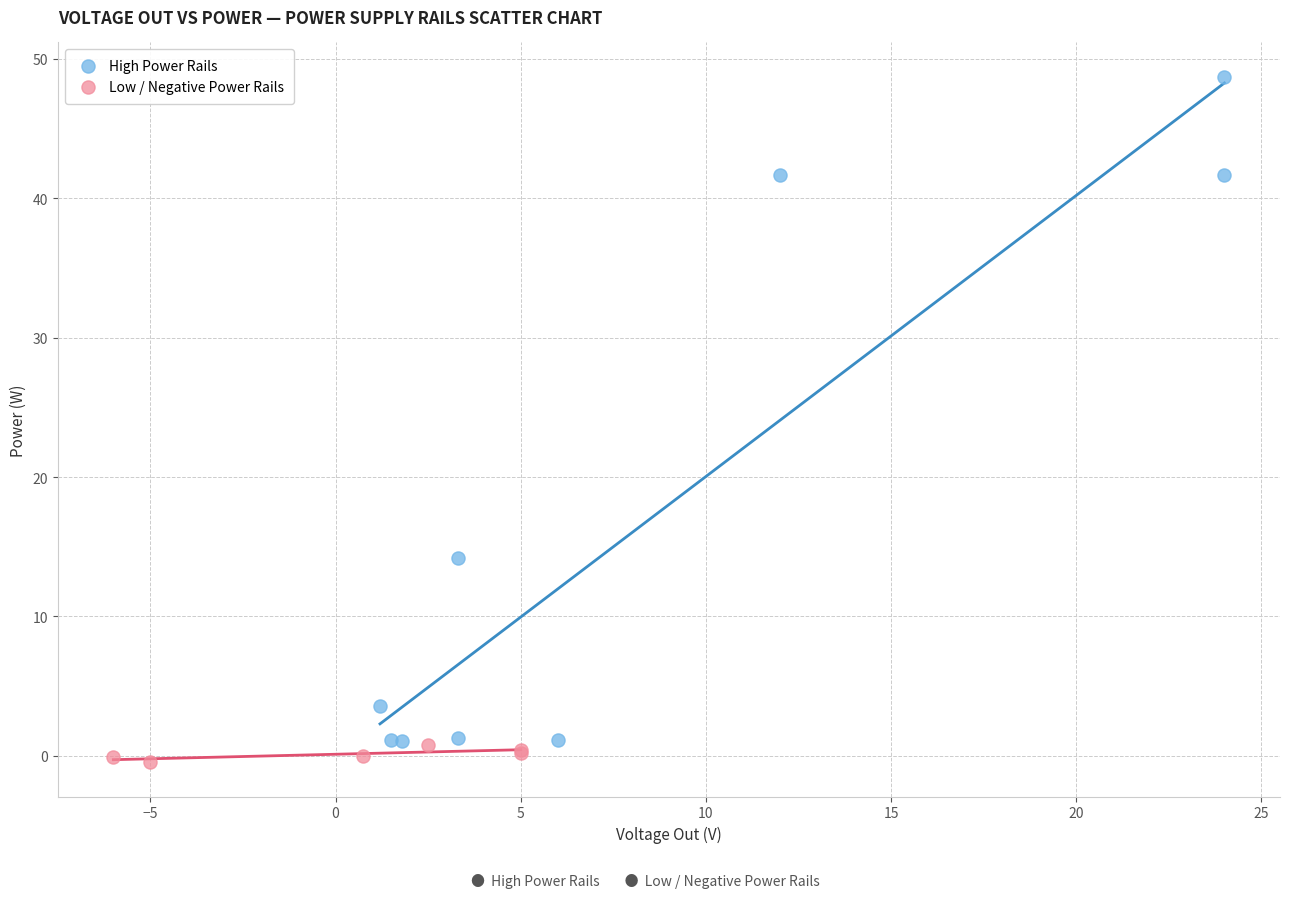

What are all the series names shown in the legend?

High Power Rails, Low / Negative Power Rails